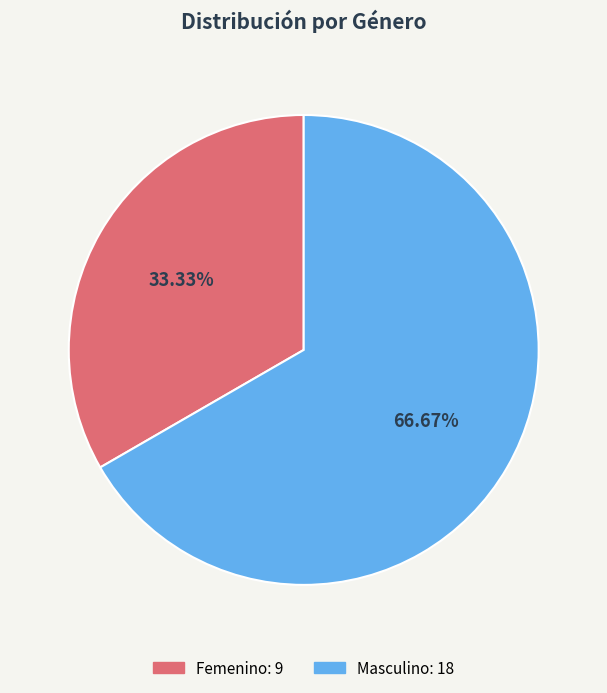

What is the ratio of the value at Masculino to the value at Femenino?

2.0